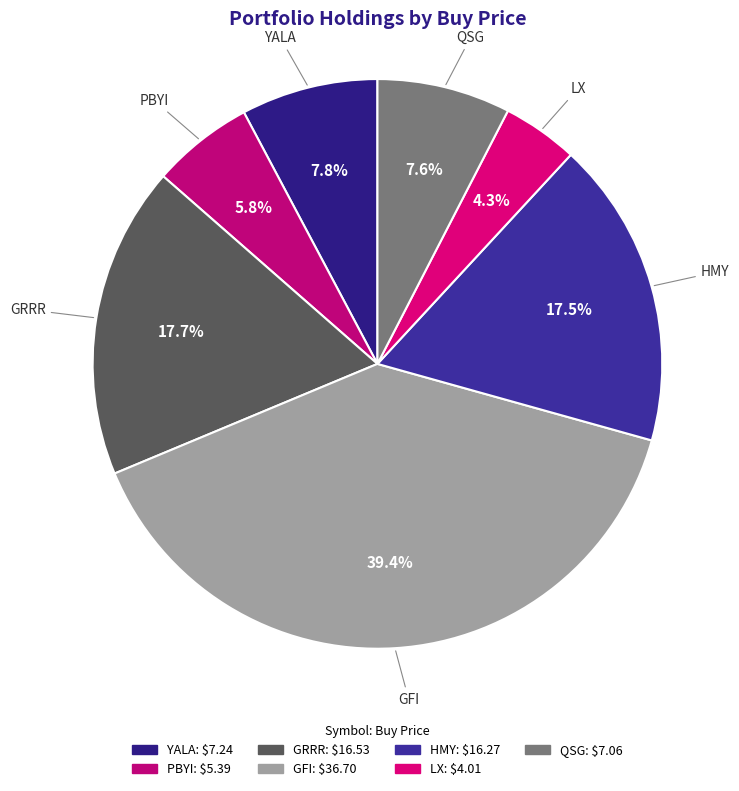

Count the number of slices in the pie.

7